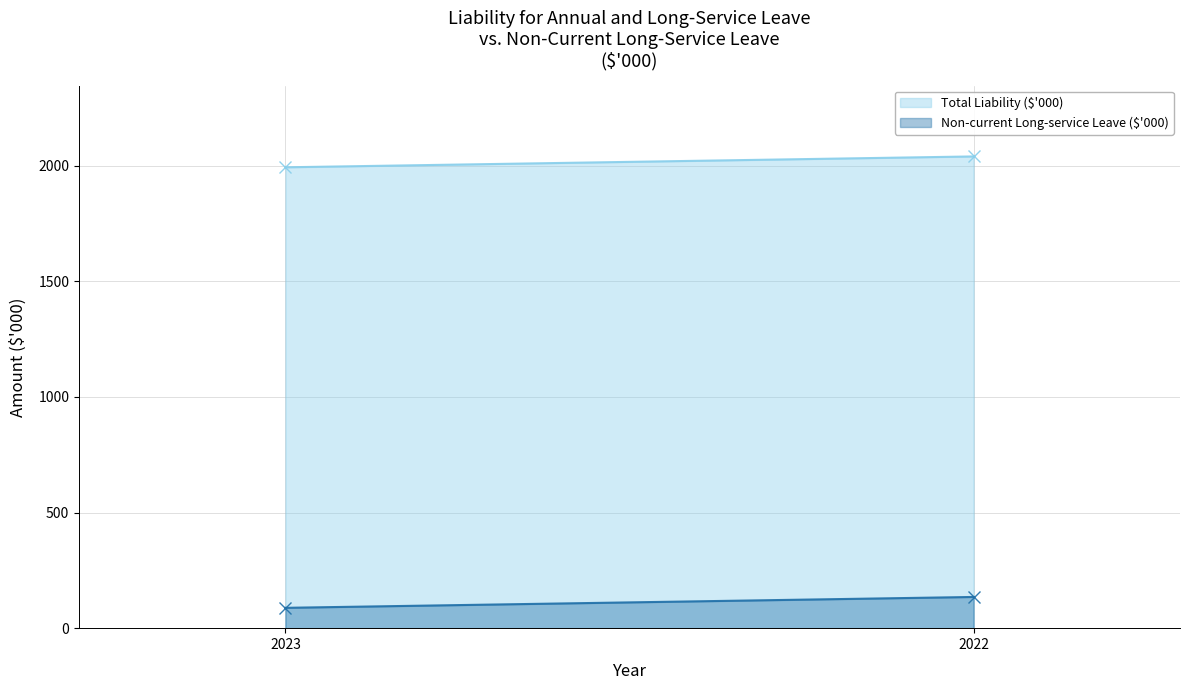

Is it true that Total Liability ($'000) equals 2040 at 2022?

True